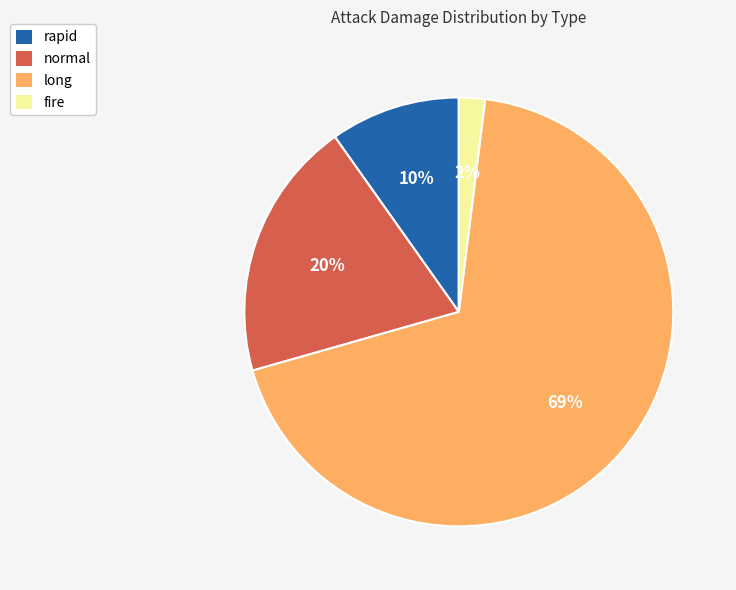

To the nearest percent, what is the difference between the fire and rapid slice percentages?

8%